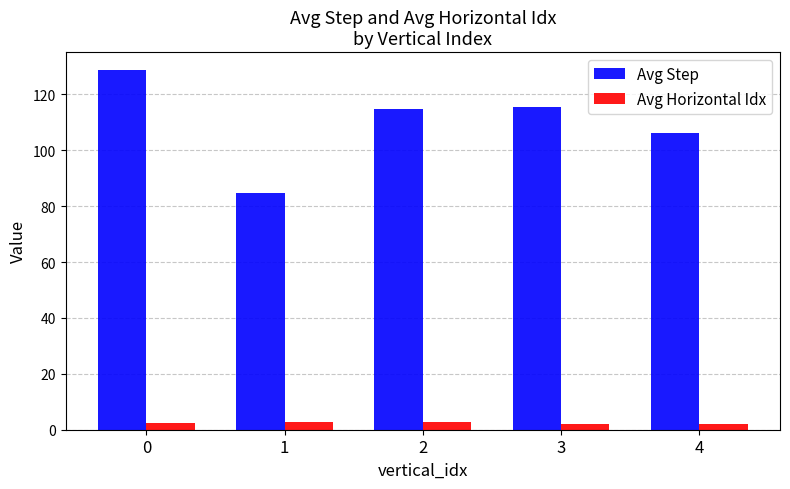

At 3, list the series in order from largest to smallest.

Avg Step, Avg Horizontal Idx